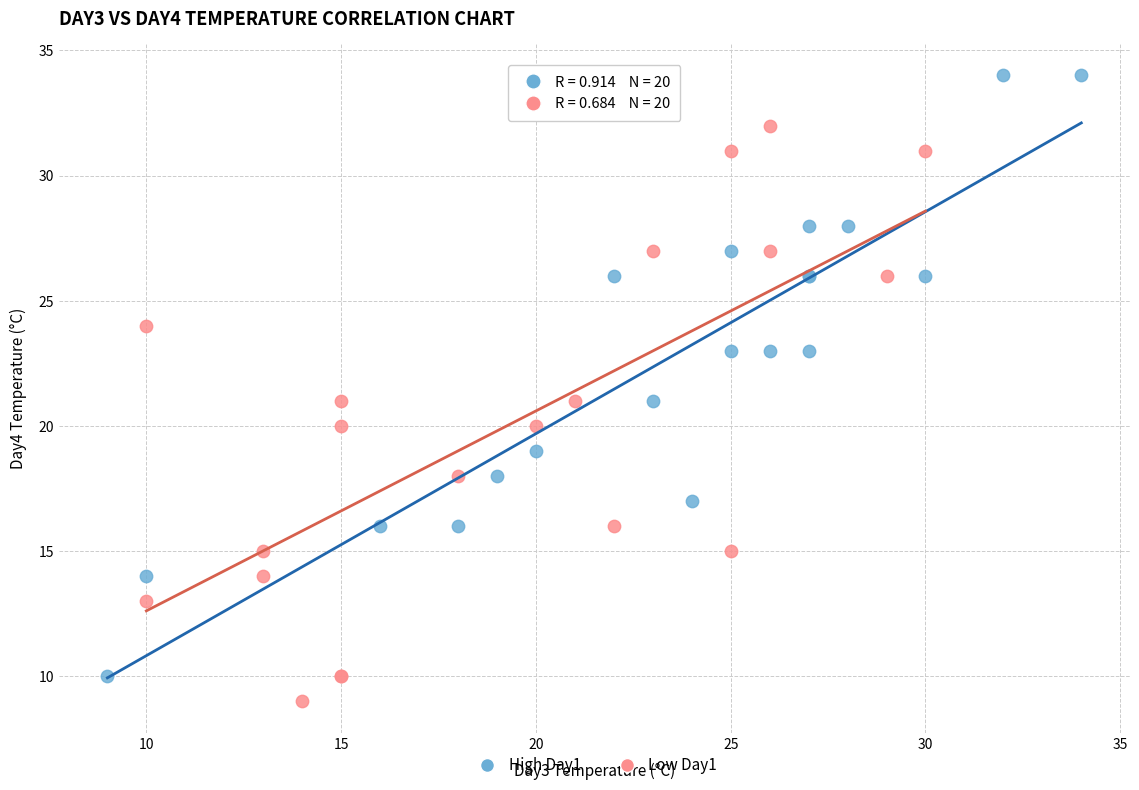

Which series contains the highest Y value?

High Day1